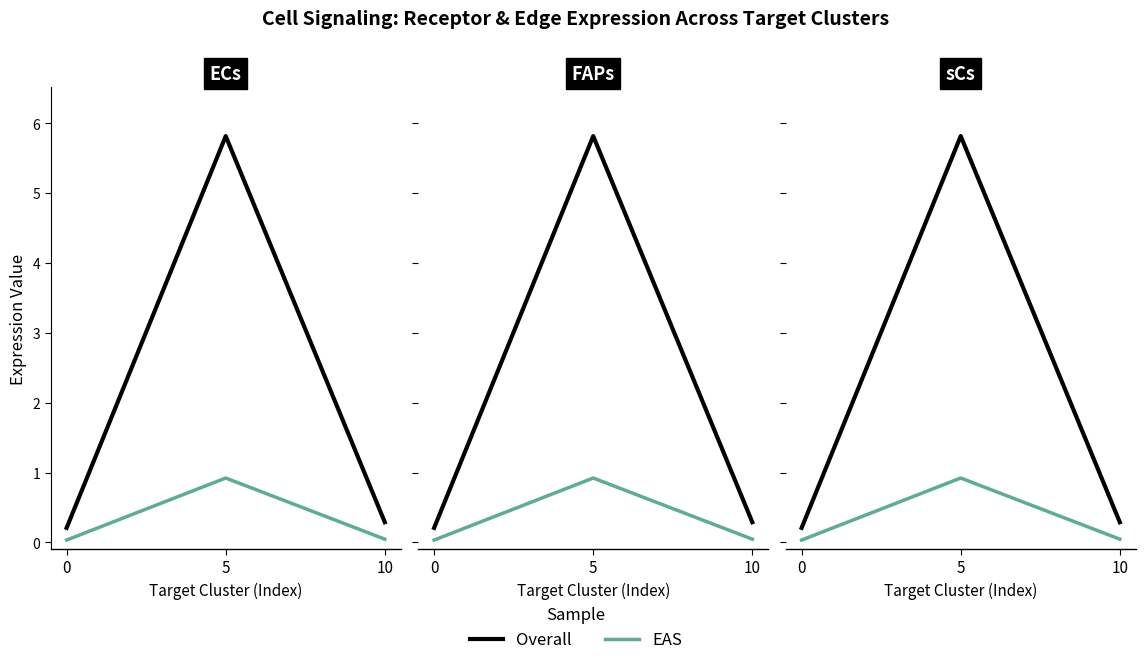

At which category is the sum across all series the highest?

5